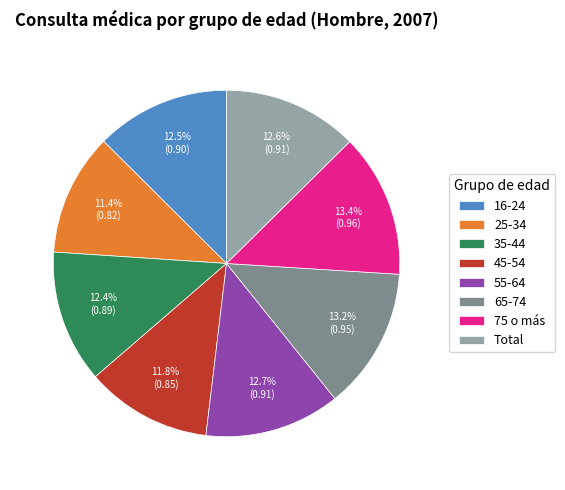

Is there a majority slice in this chart?

No